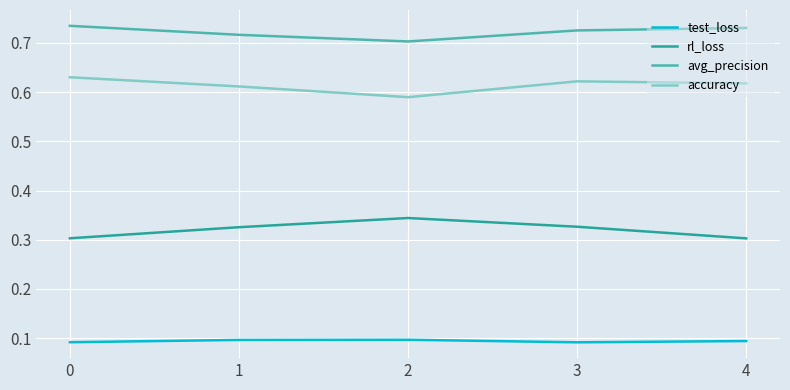

Does the chart have visible grid lines?

Yes